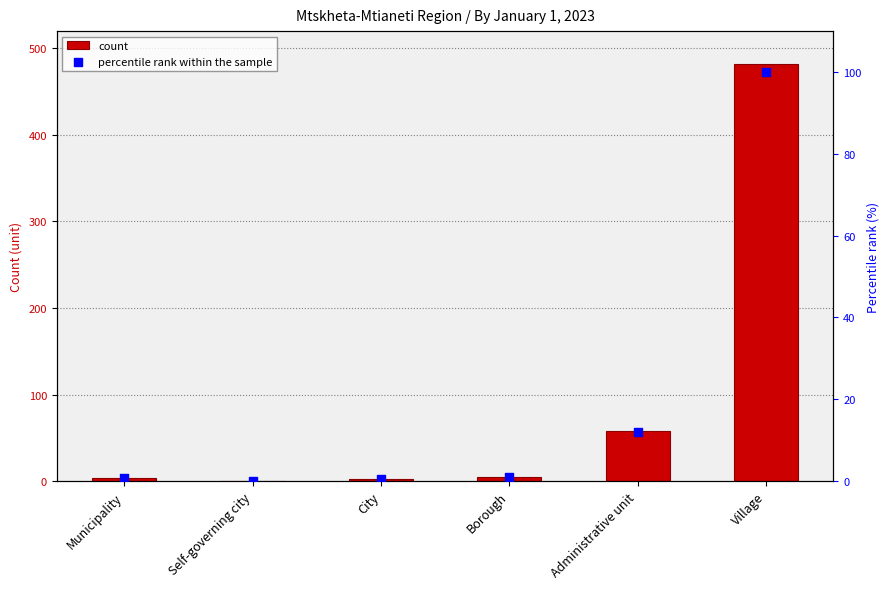

At how many categories does at least one series exceed 225?

1